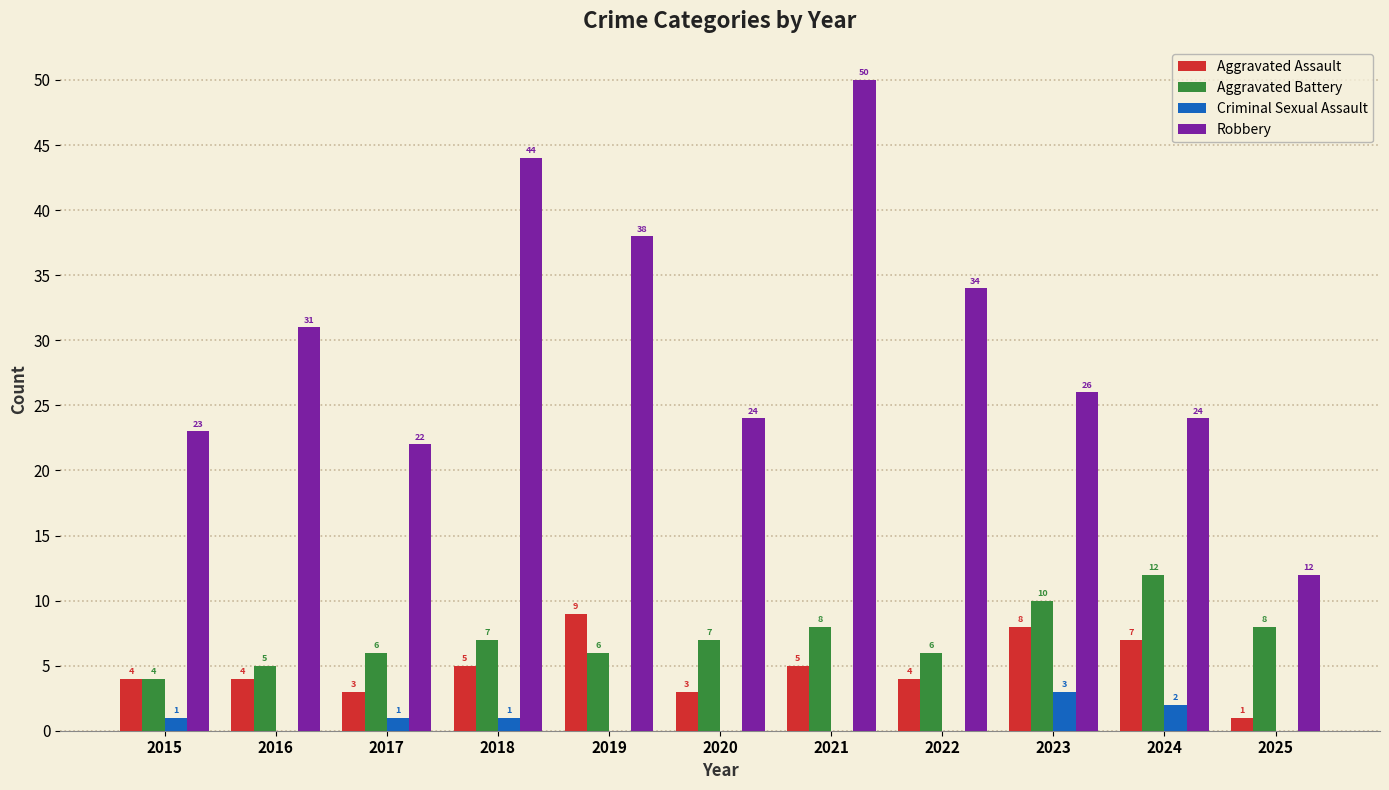

Which series has the largest total across all categories?

Robbery